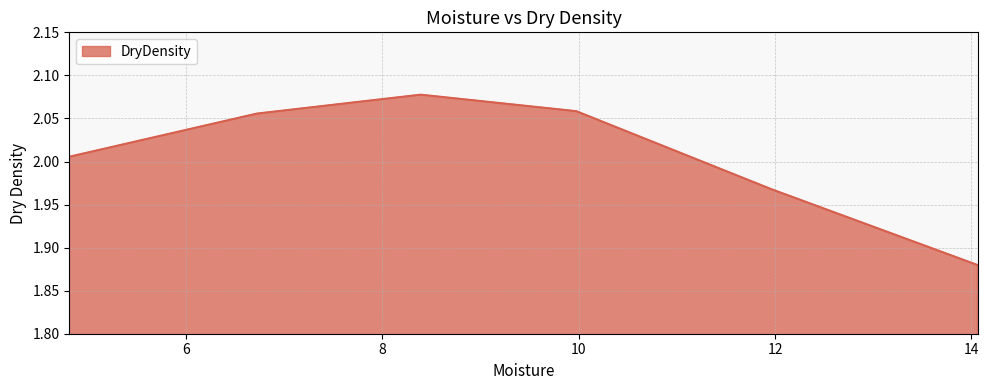

How many interior local peaks (higher than both neighbors) does the data have?

1